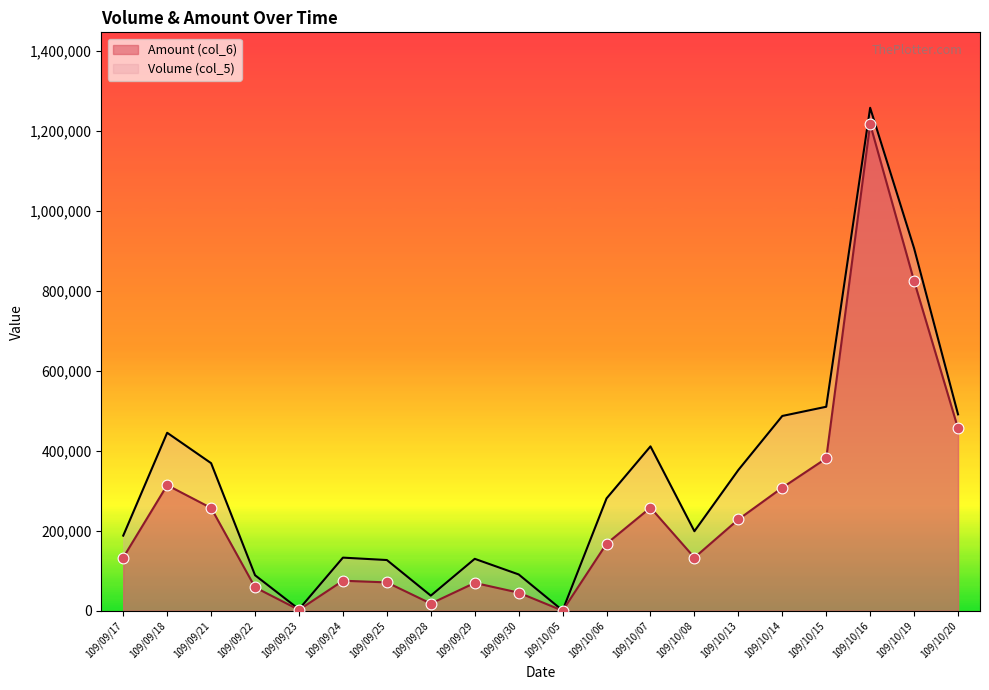

At how many categories does at least one series exceed 1118525?

1